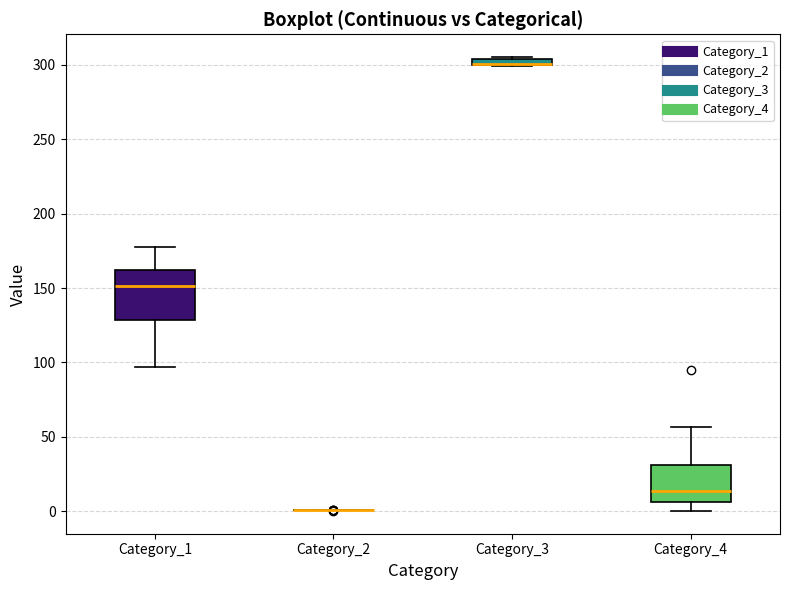

Which box is the tallest, from its lower edge to its upper edge?

Category_1